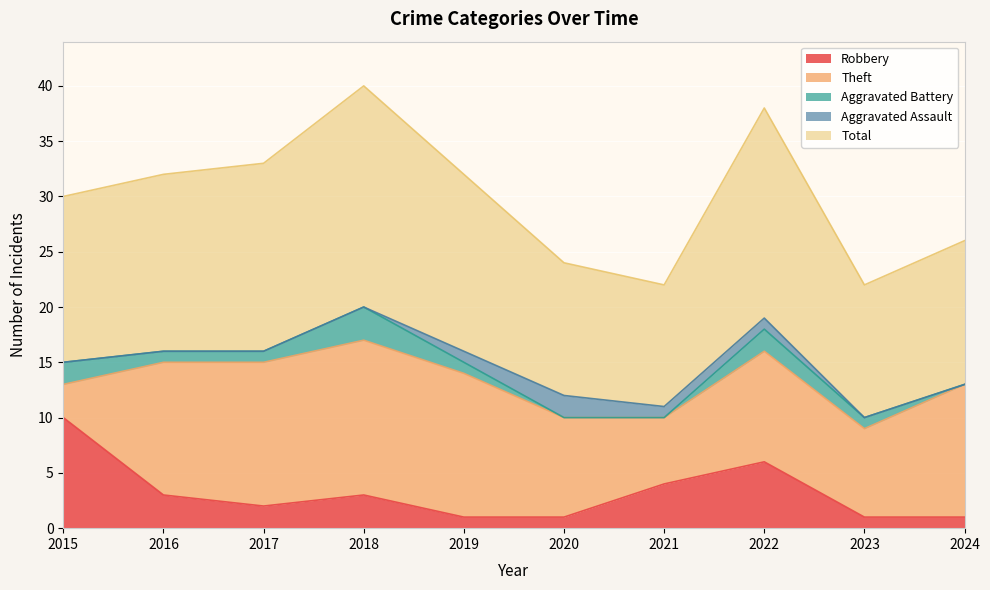

True or false: Theft and Aggravated Assault cross at least once.

False